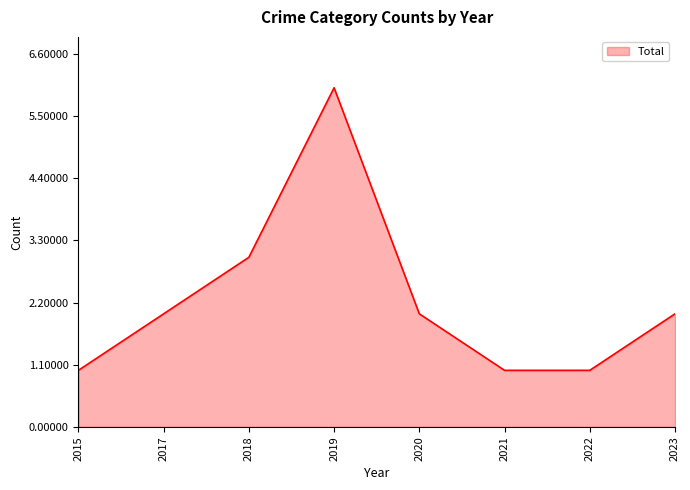

What is the difference between the second highest and minimum values?

2